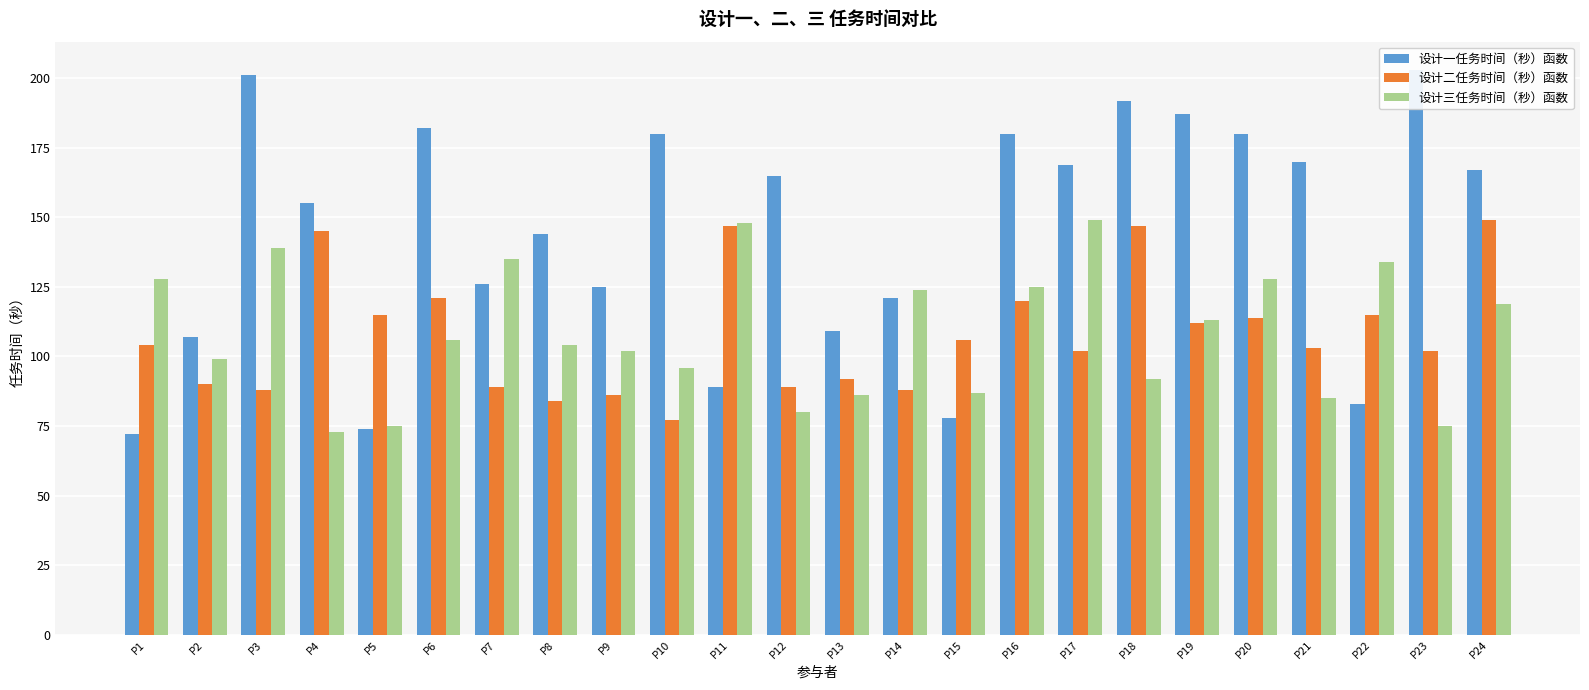

What are all the series names shown in the legend?

设计一任务时间（秒）函数, 设计二任务时间（秒）函数, 设计三任务时间（秒）函数